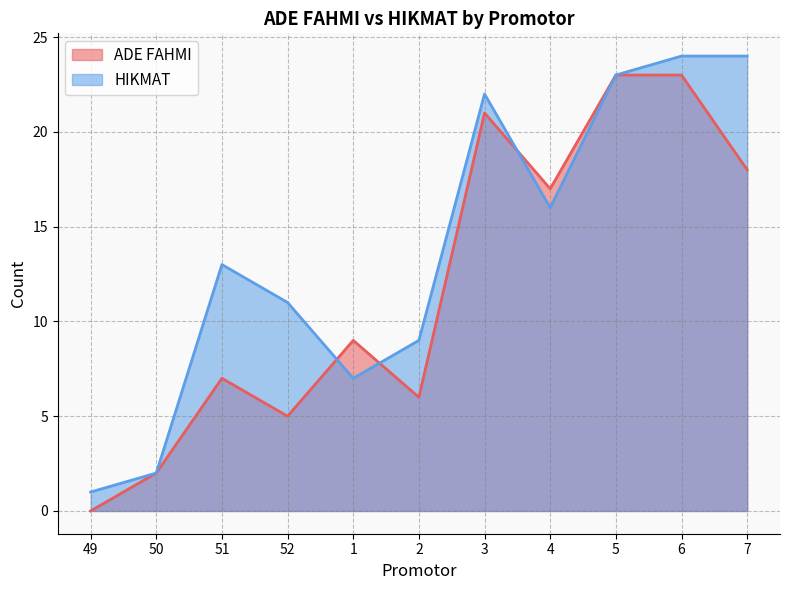

True or false: ADE FAHMI and HIKMAT intersect in this chart.

True